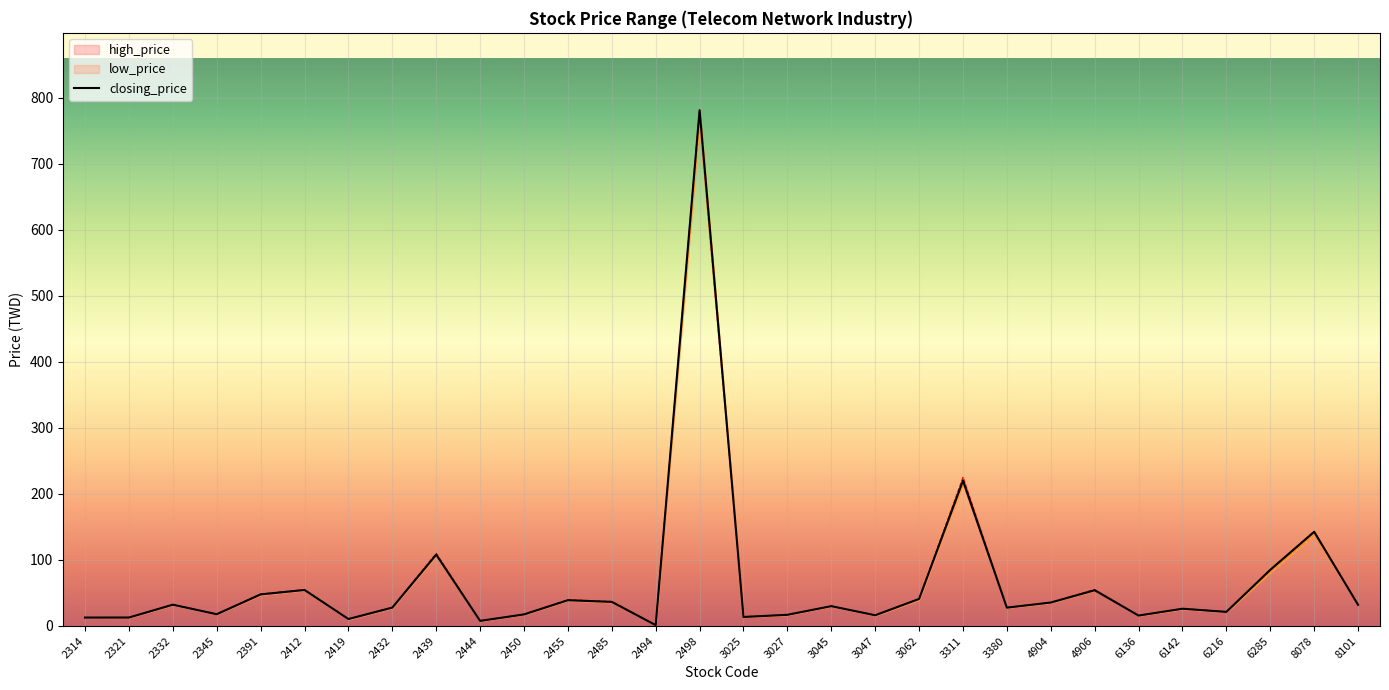

What is the minimum value shown in the chart?

1.2